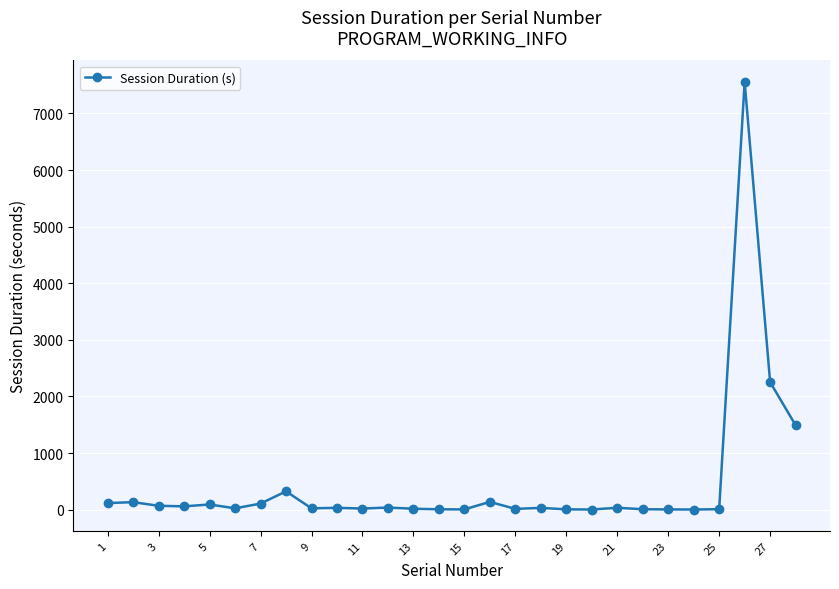

What is the difference between the second highest and second lowest values?

2251